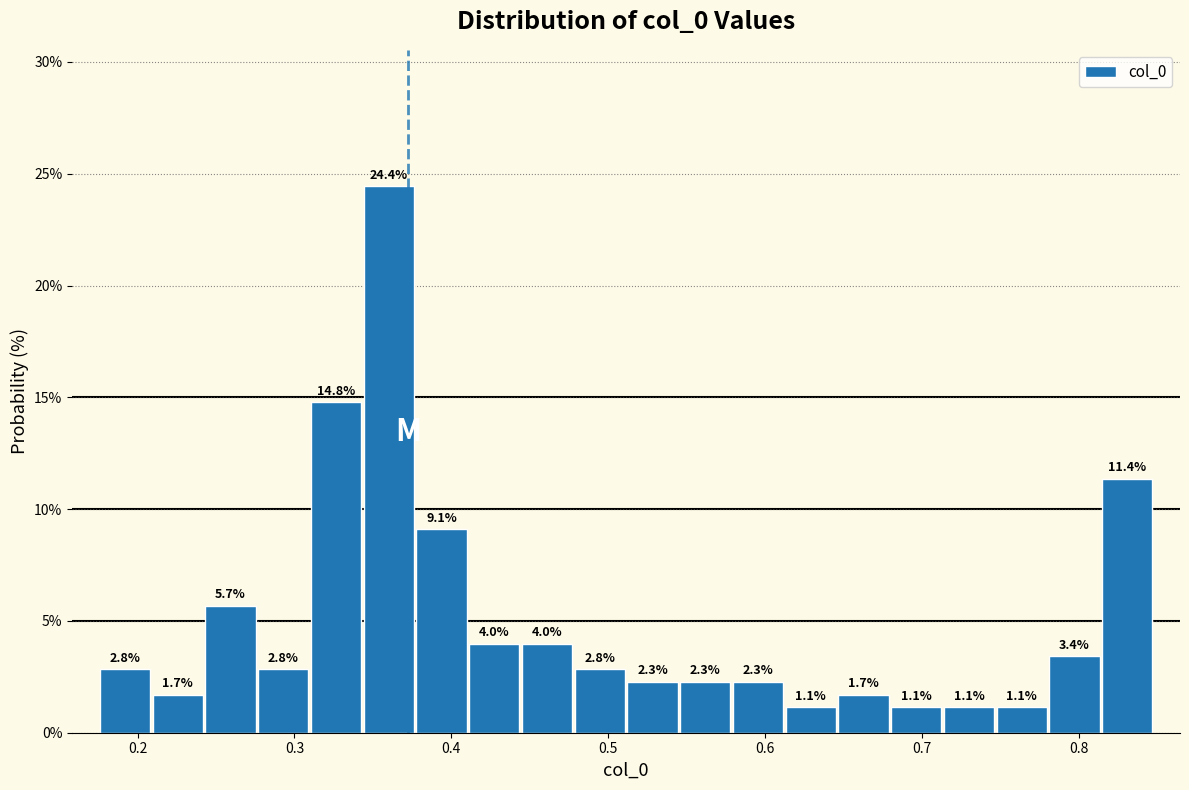

Around what value on the x-axis is the tallest bar? Give the approximate position of its centre, as read against the axis.

0.36